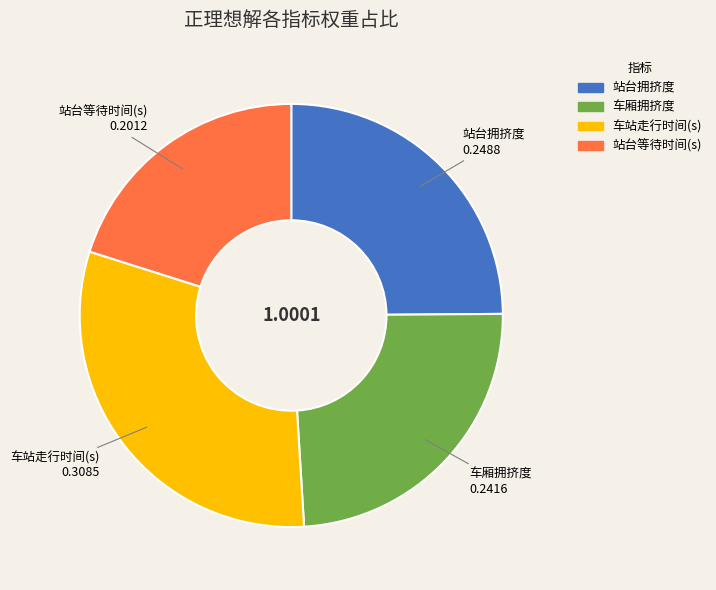

Which has a higher value, 站台拥挤度 or 站台等待时间(s)?

站台拥挤度